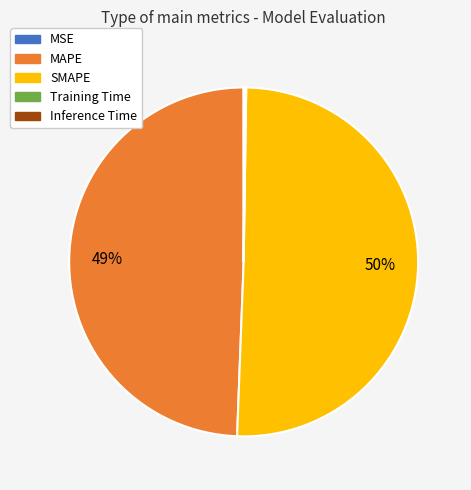

What is the largest slice in the pie chart?

SMAPE